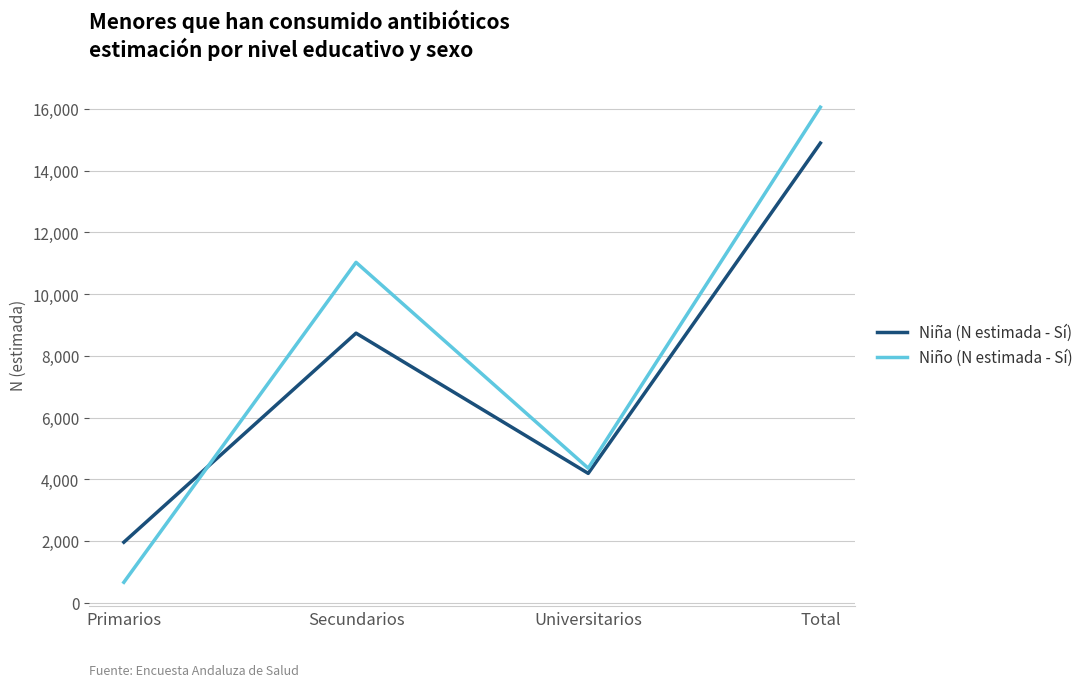

At which label does Niño (N estimada - Sí) reach its minimum?

Primarios